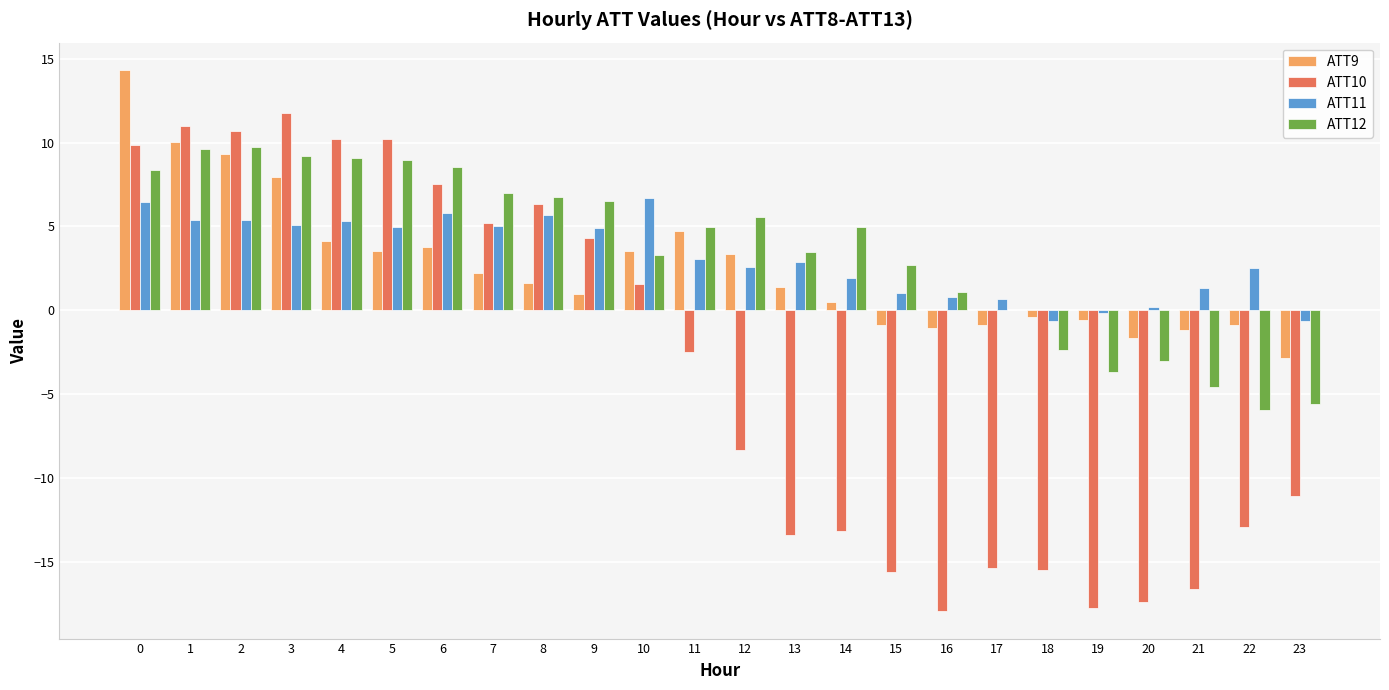

How many positive values does the ATT9 series have?

15